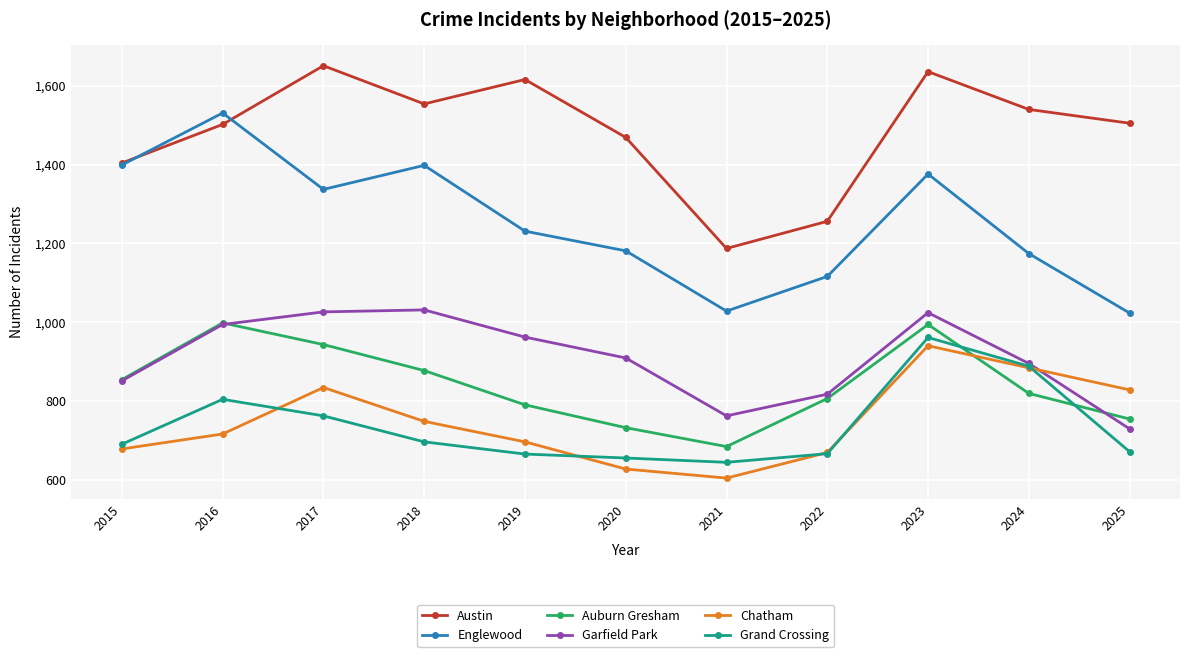

What is the approximate value of Auburn Gresham at 2016, to the nearest 10?

1000